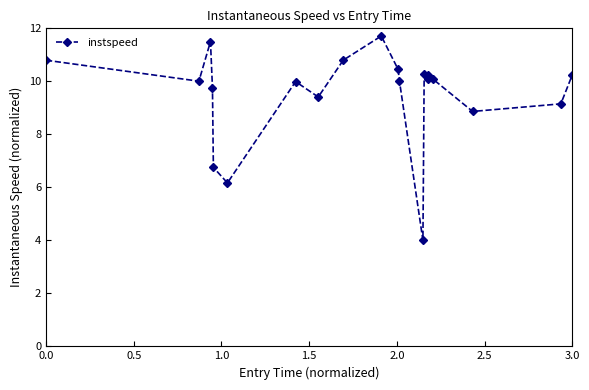

What is the sum of all values?

190.3